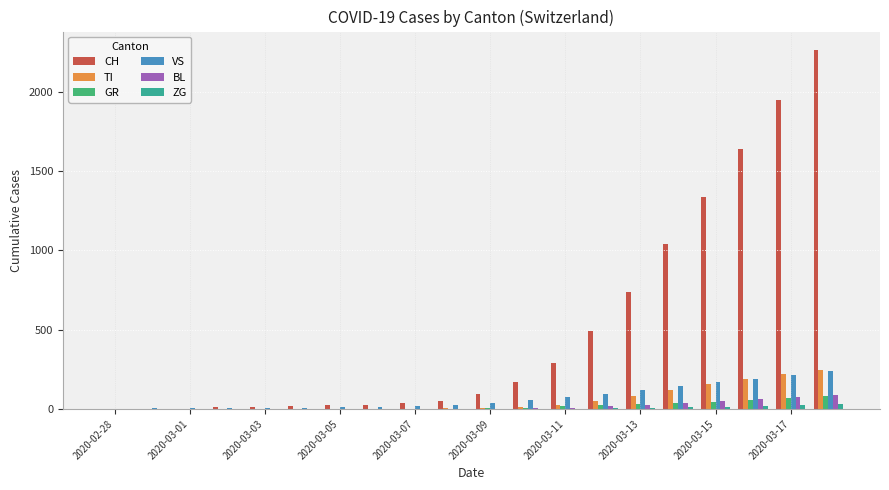

What is the sum of all VS values?

1433